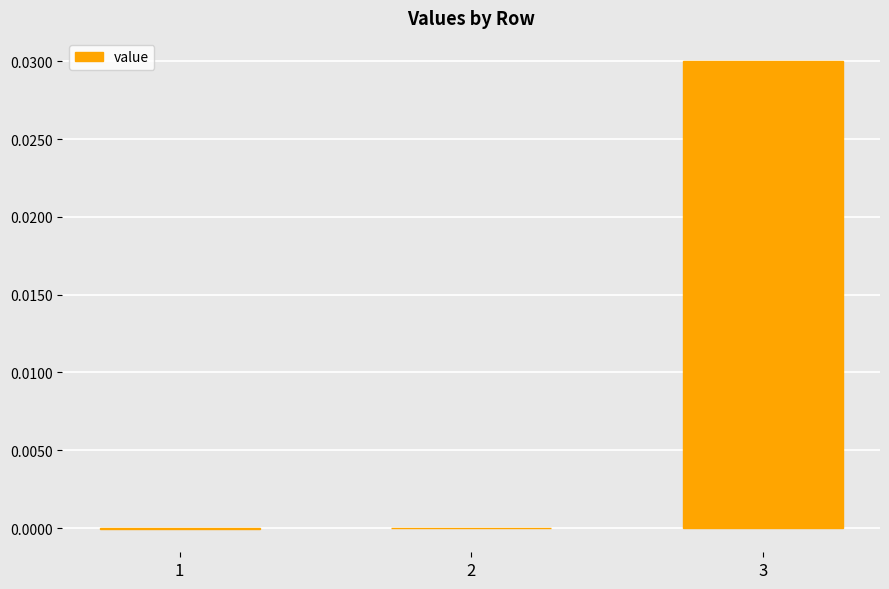

The chart shows a value of 0.0 at 3. True or false?

True